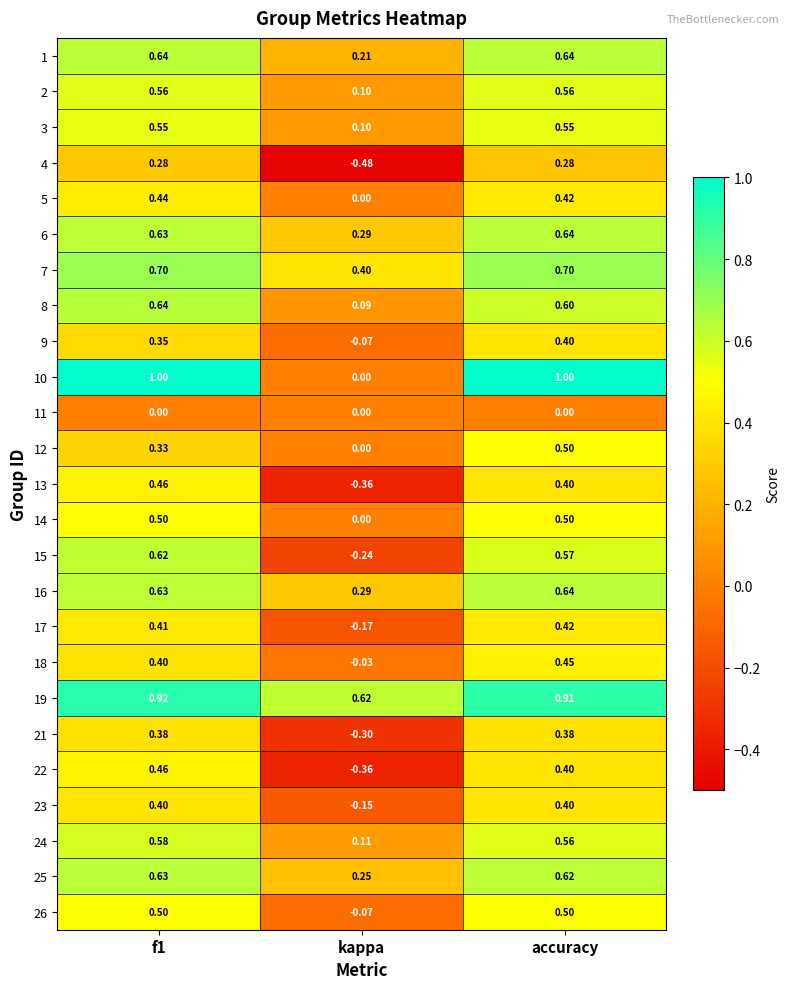

Which category has the lowest value across all series?

kappa